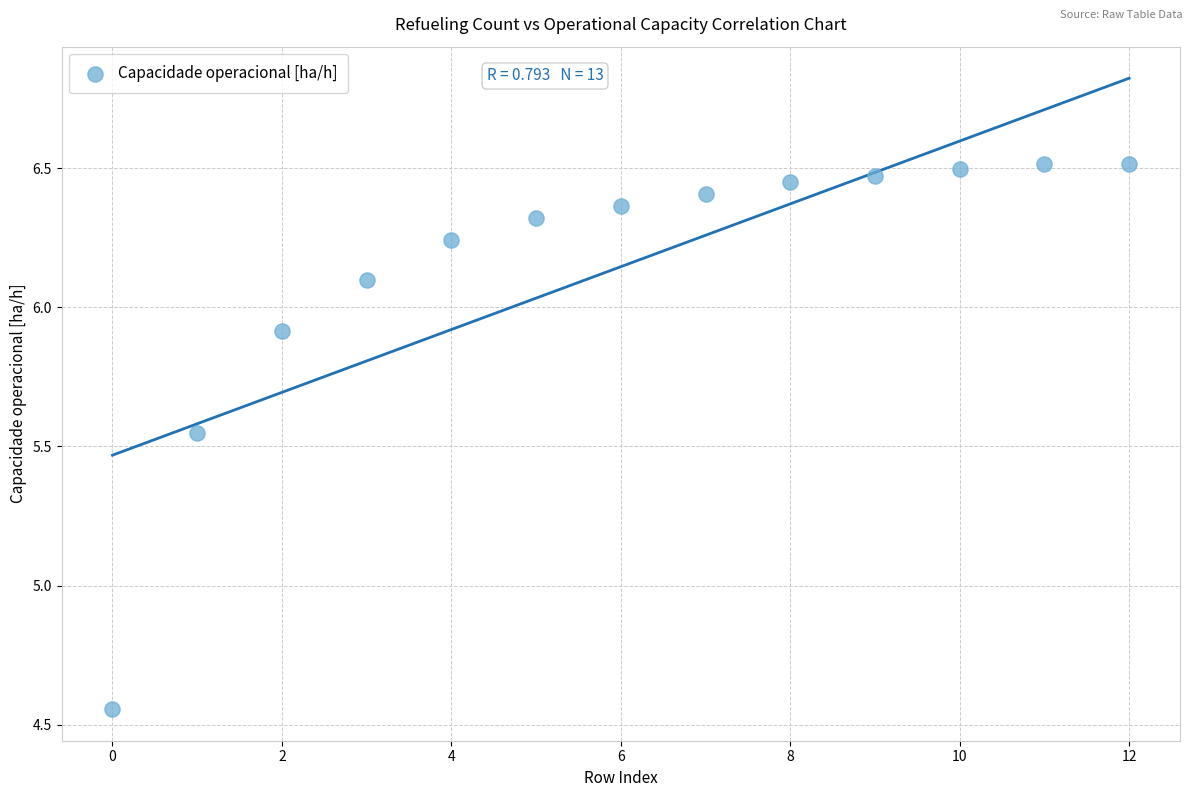

What is the range of Y values (max minus min)?

2.0